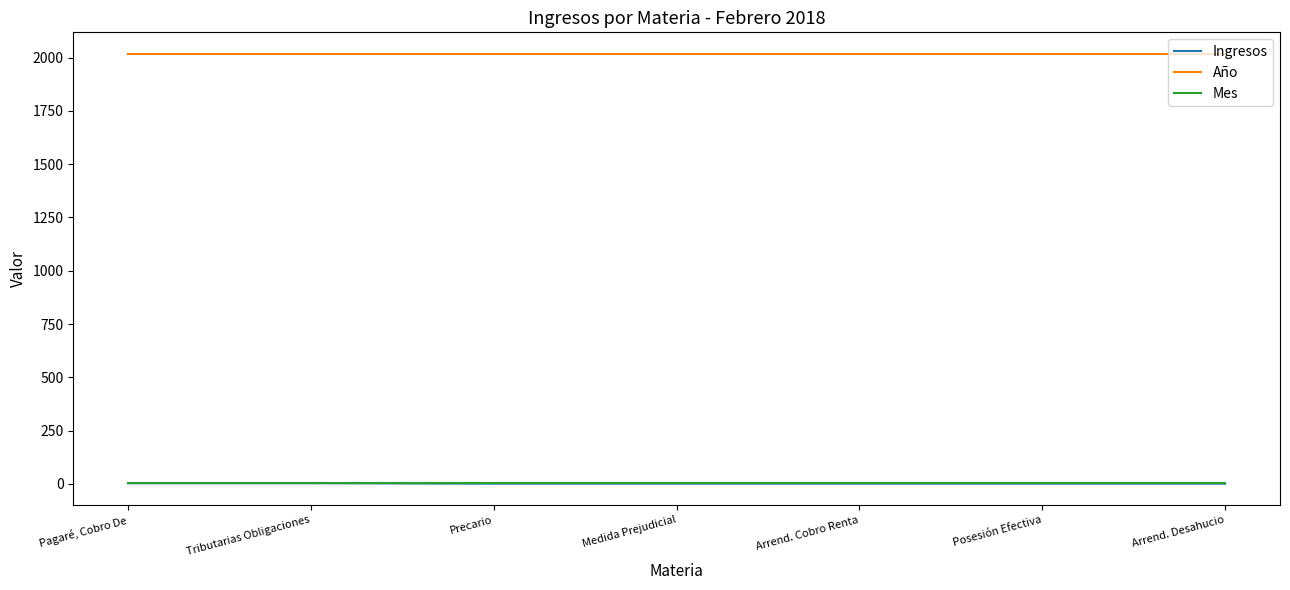

What is the maximum value shown in the chart?

2018